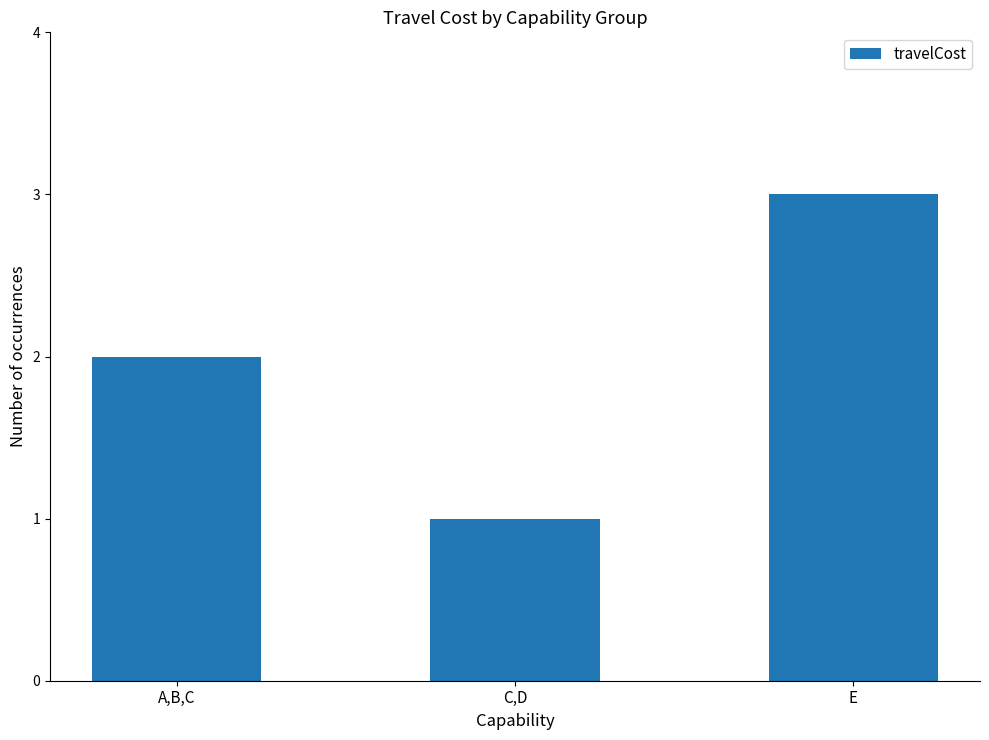

What is the sum of all values?

6